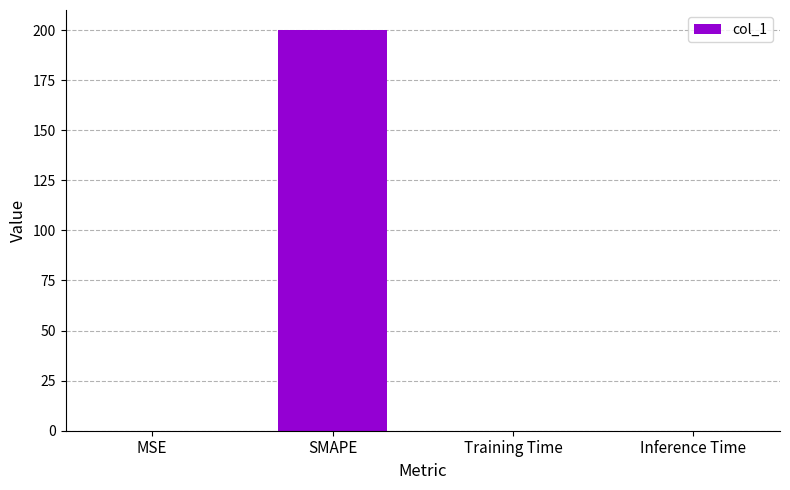

What is the approximate value at SMAPE?

200.0